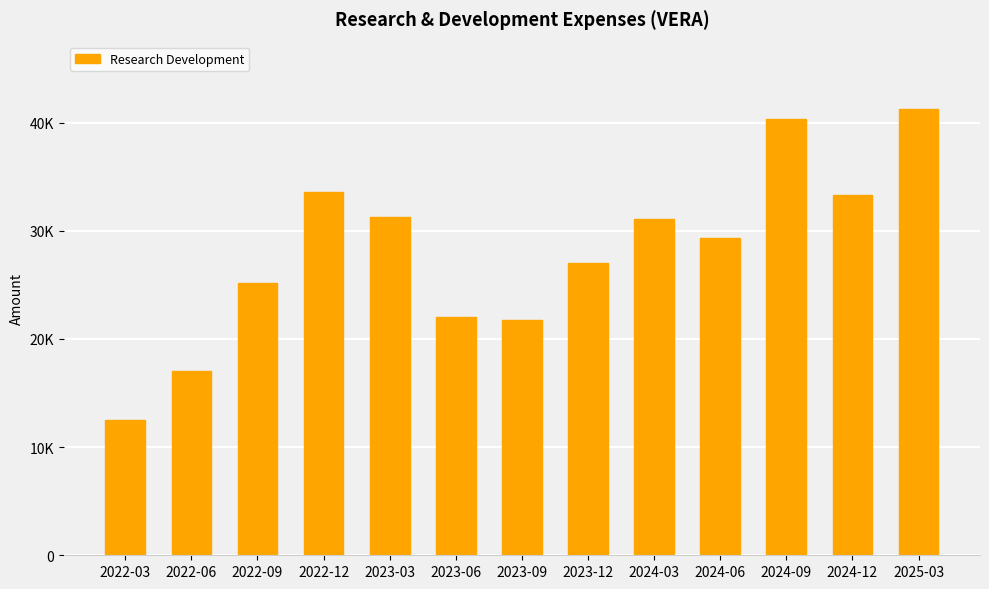

How many values are below 29300?

6